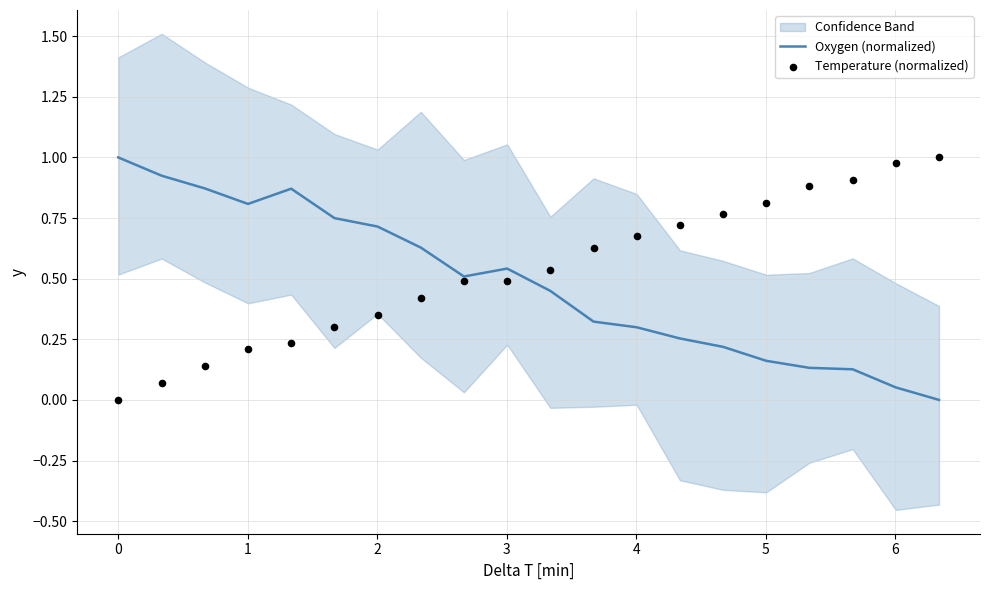

Is the value of Oxygen (normalized) at 15 greater than the value of Temperature (normalized) at 14?

No